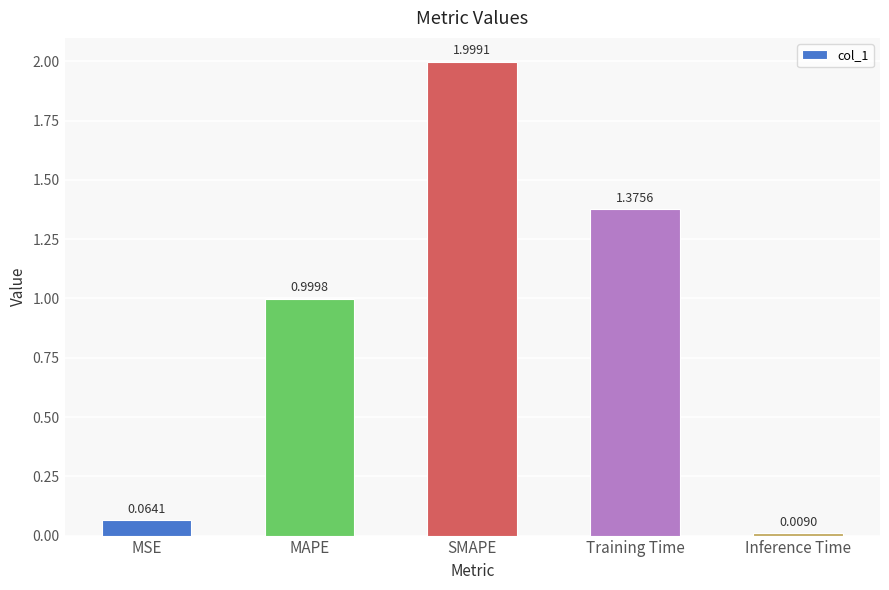

Does the chart contain stacked bars?

No